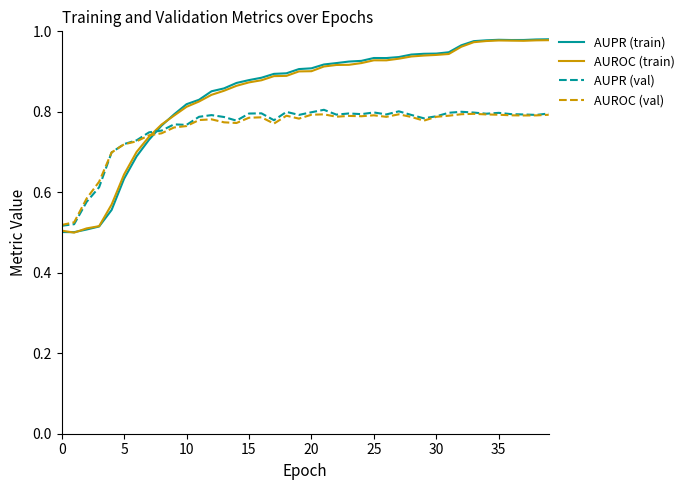

Which series has the widest spread of values?

AUPR (train)